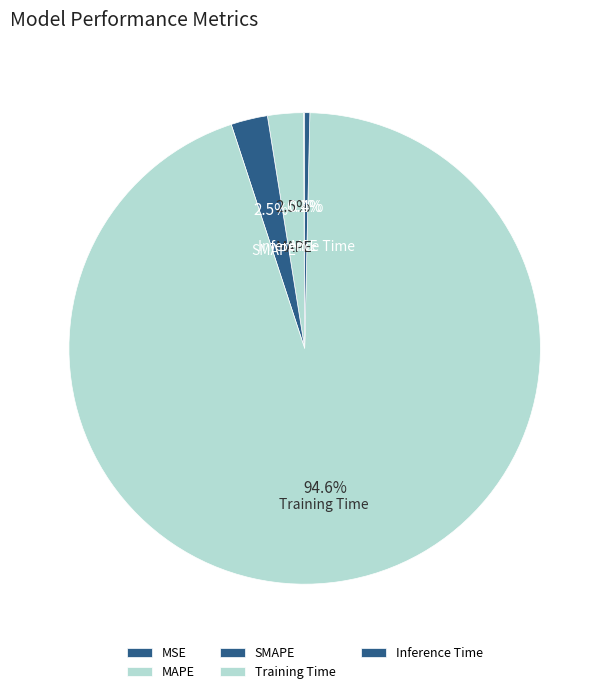

Between Inference Time and MAPE, which is larger?

MAPE